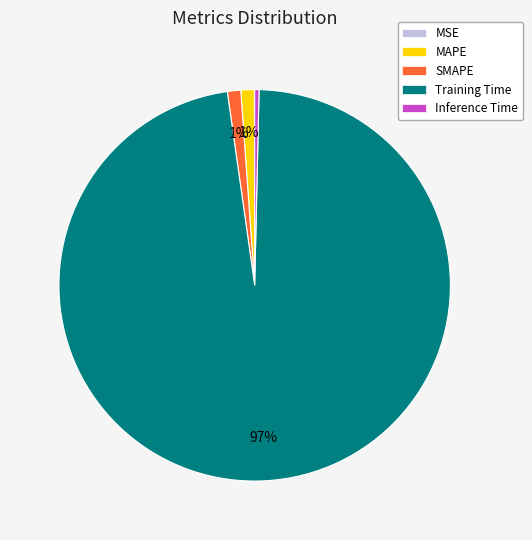

To the nearest percent, what percentage of the pie is SMAPE?

1%